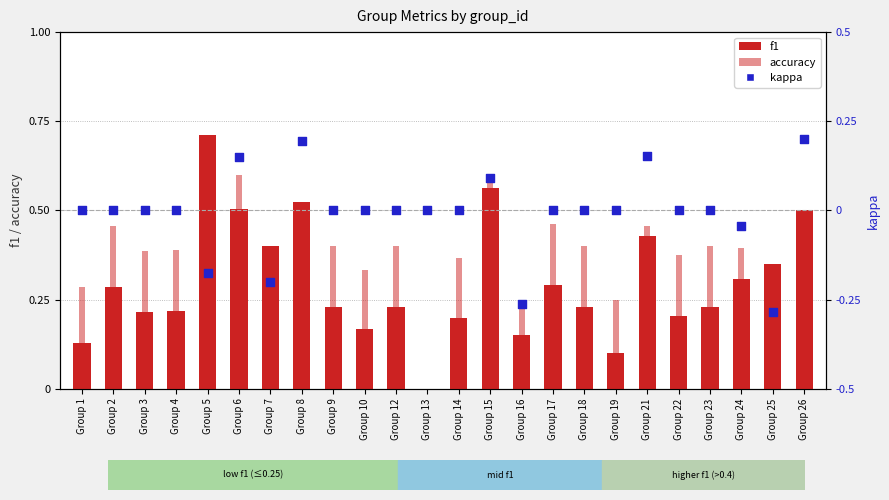

Which series reaches the minimum Y coordinate?

kappa